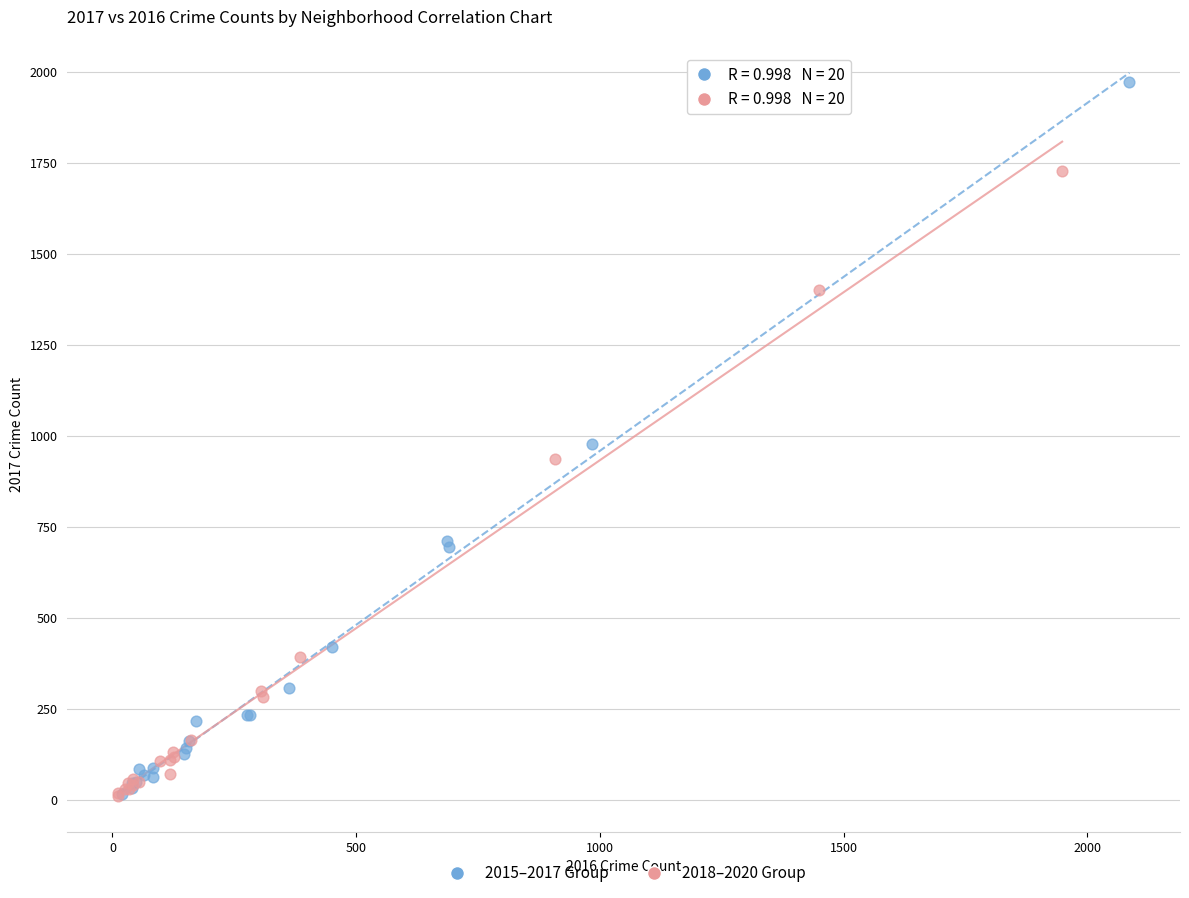

Which series contains the highest Y value?

2015–2017 Group